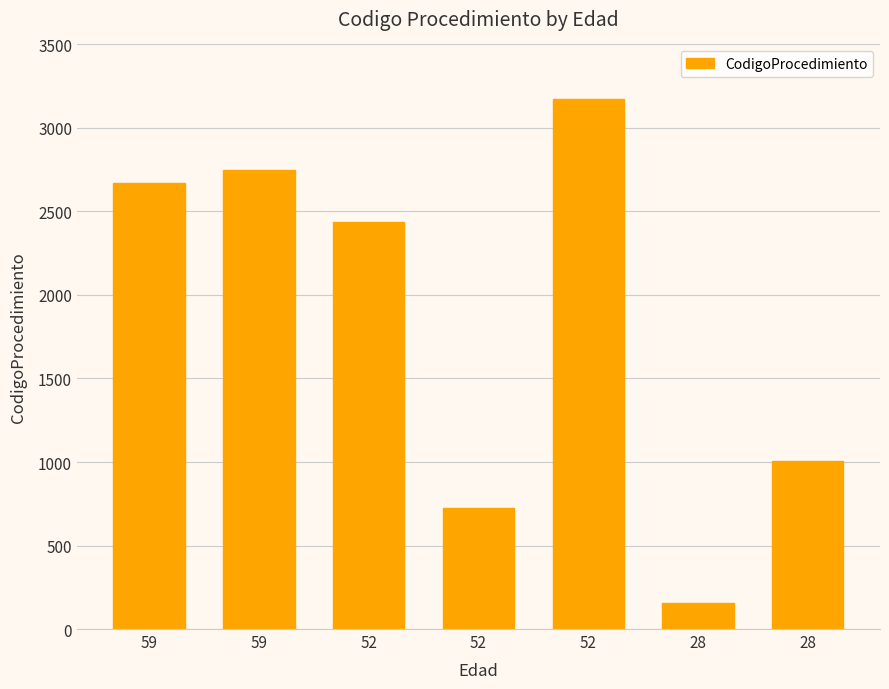

Are the bars horizontal?

No